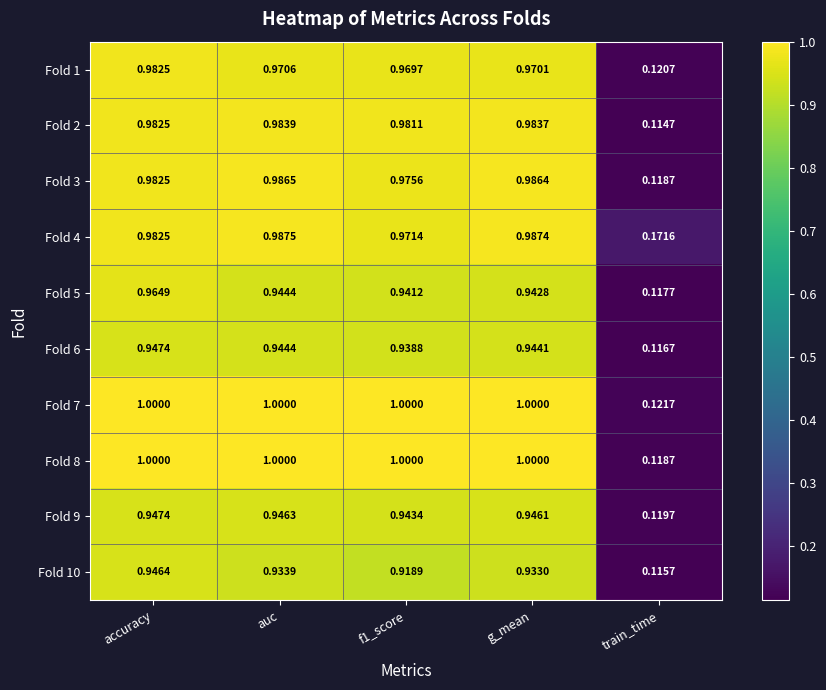

At which label does Fold 10 reach its peak?

accuracy